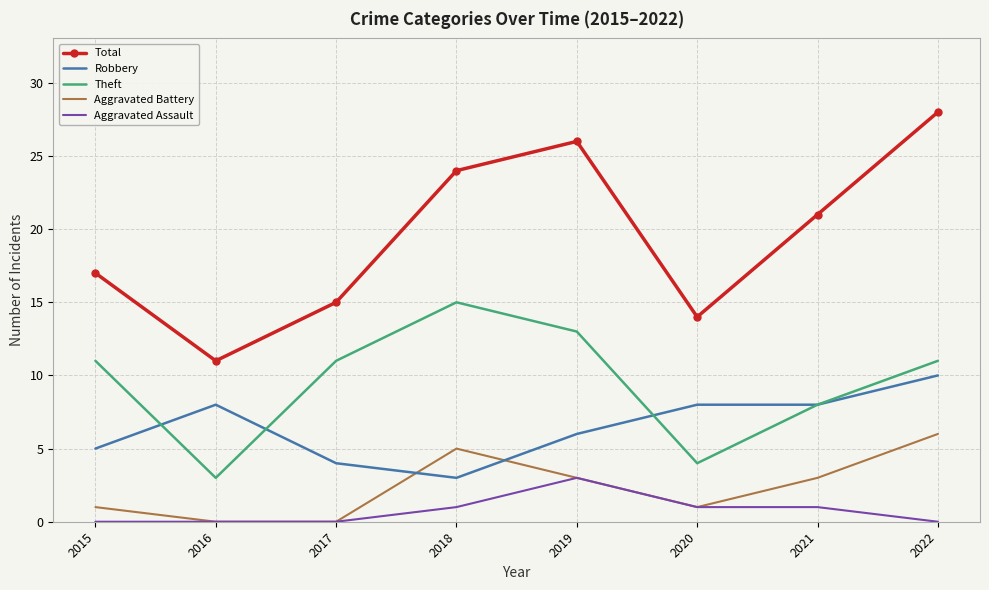

Between 2015 and 2016, which series saw the biggest shift?

Theft